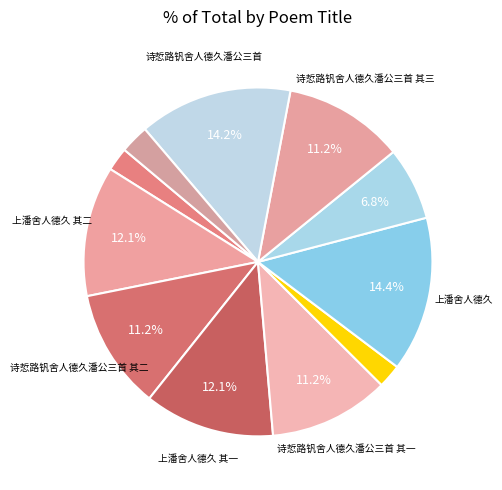

Count the number of slices in the pie.

11